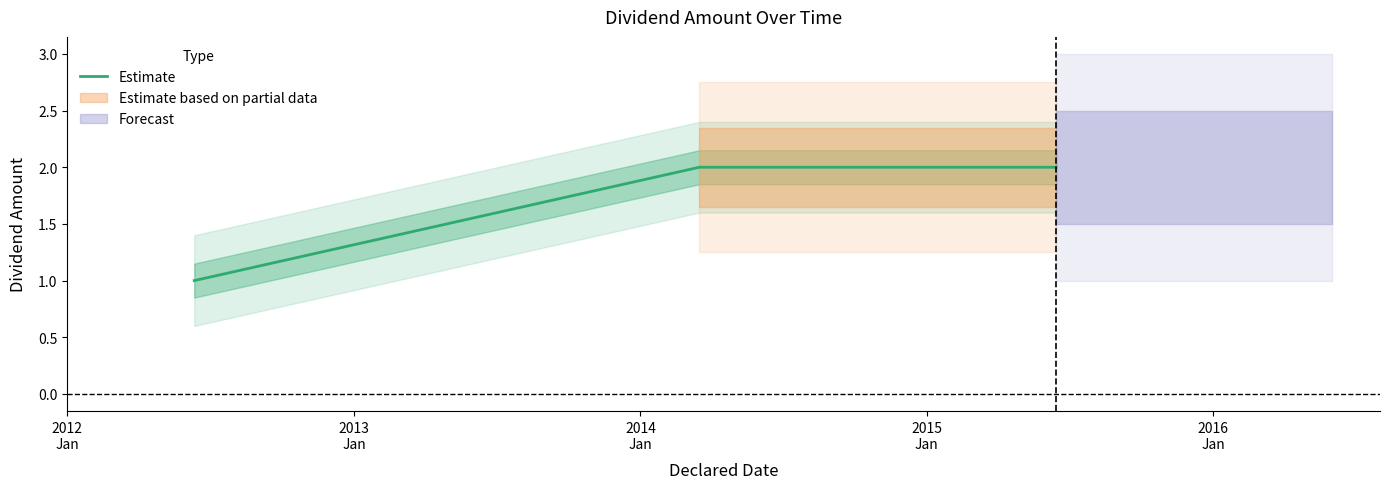

How many values are between 1 and 2?

3